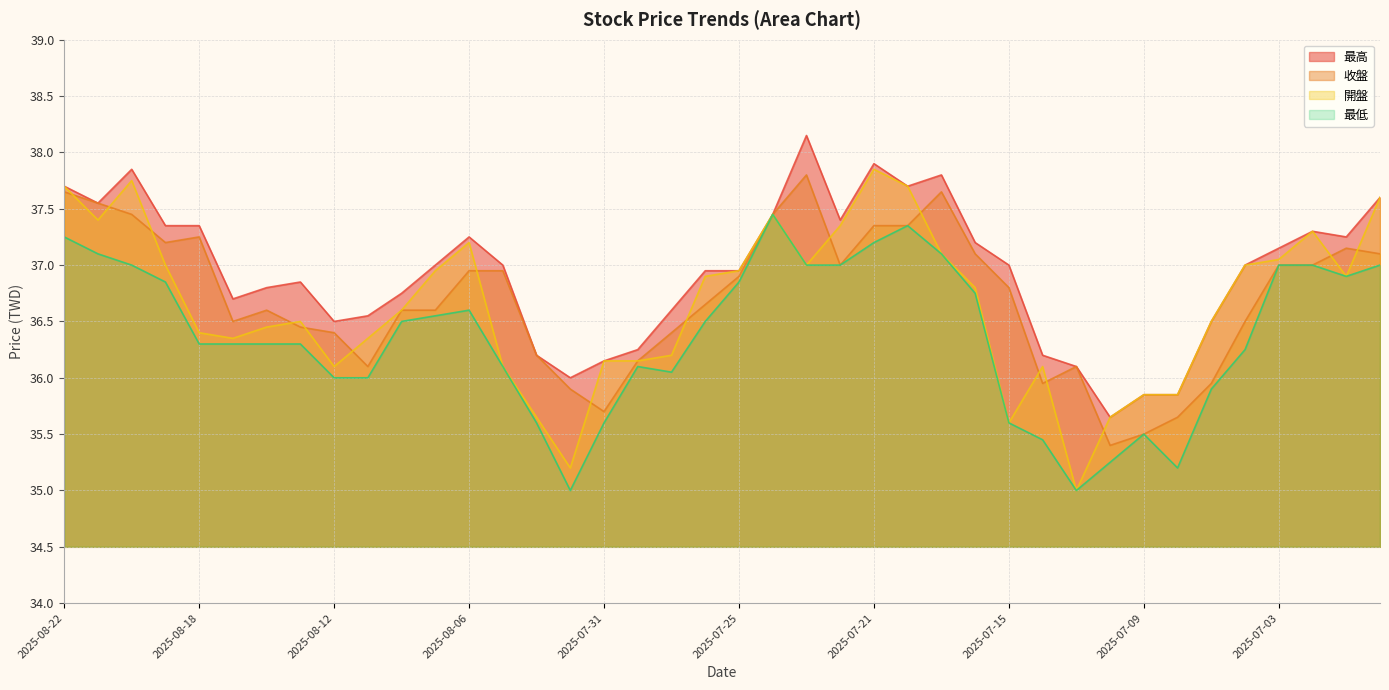

The value of 開盤 at 2025-07-29 is 36.2. True or false?

True